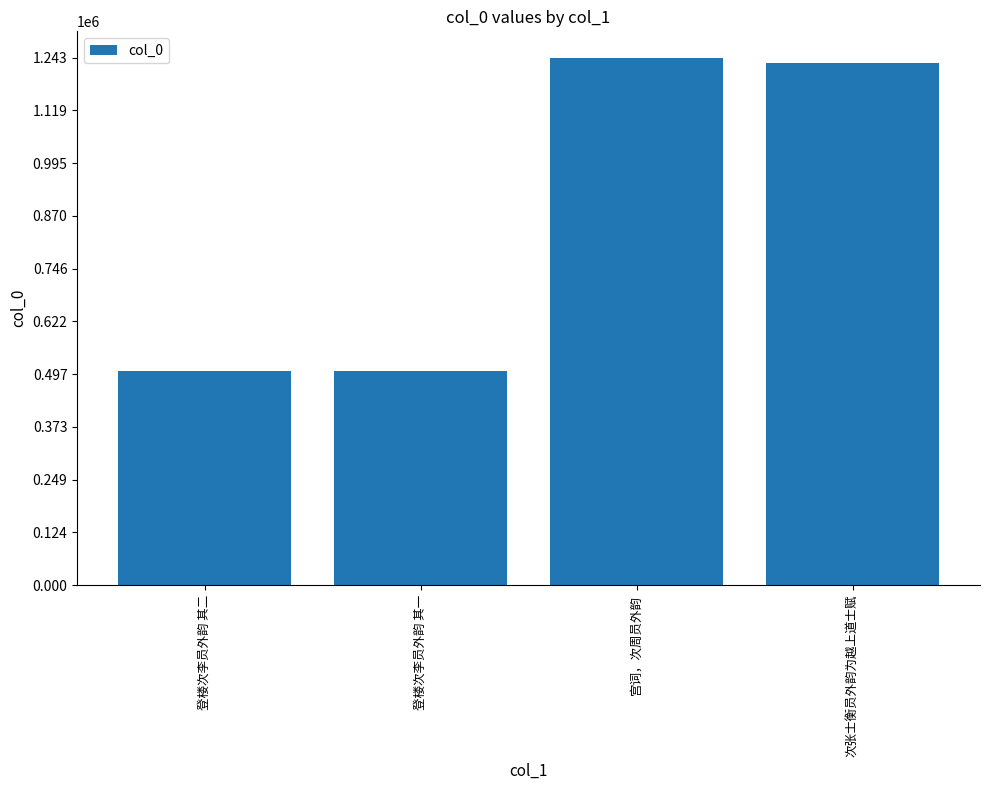

What is the difference between the second highest and second lowest values?

727688